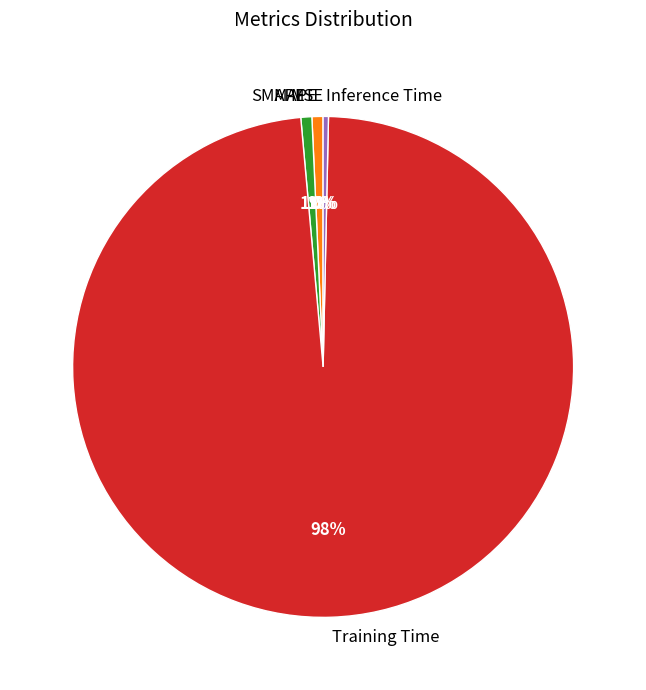

Between Training Time and SMAPE, which is larger?

Training Time